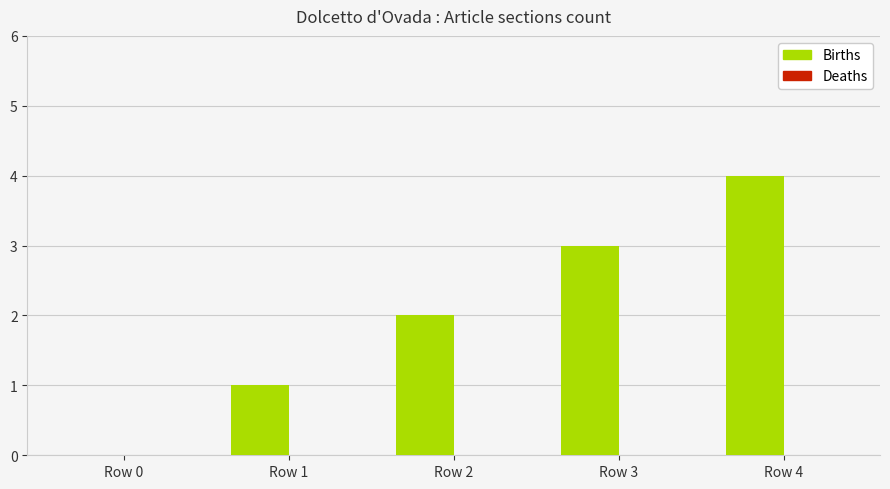

How many values are above zero?

4